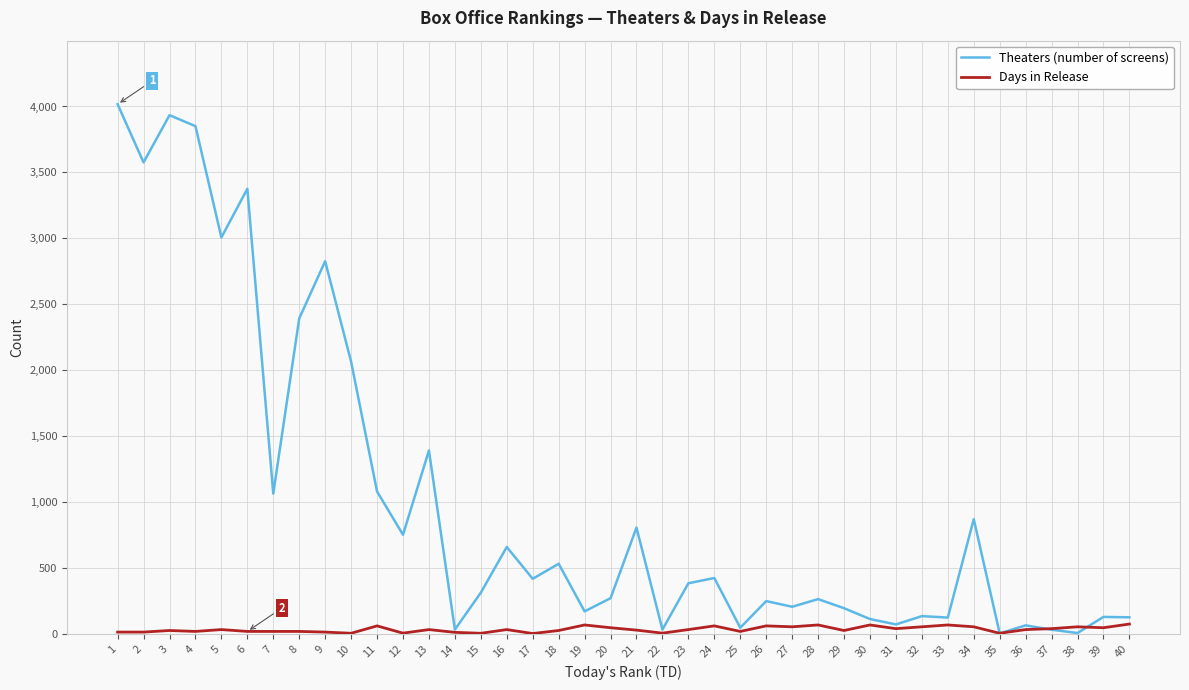

Is the value of Theaters (number of screens) at 26 greater than the value of Days in Release at 3?

Yes